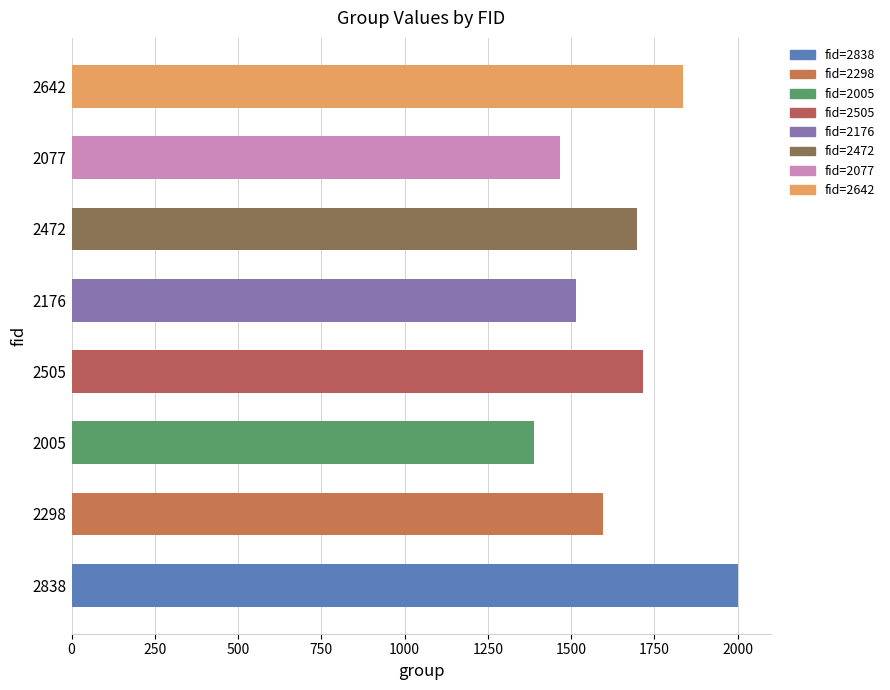

Reading bottom to top, list all the values displayed in this chart.

2001	1596	1389	1716	1513	1699	1467	1837